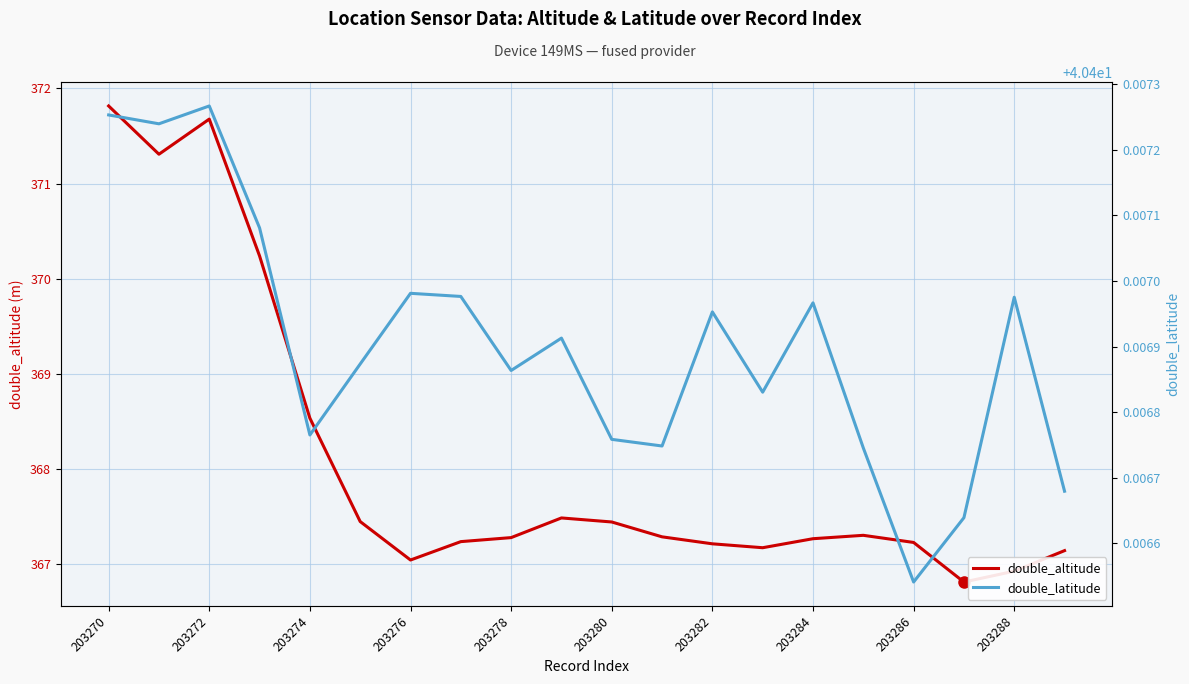

Is it true that double_altitude equals 563.2 at 203284?

False